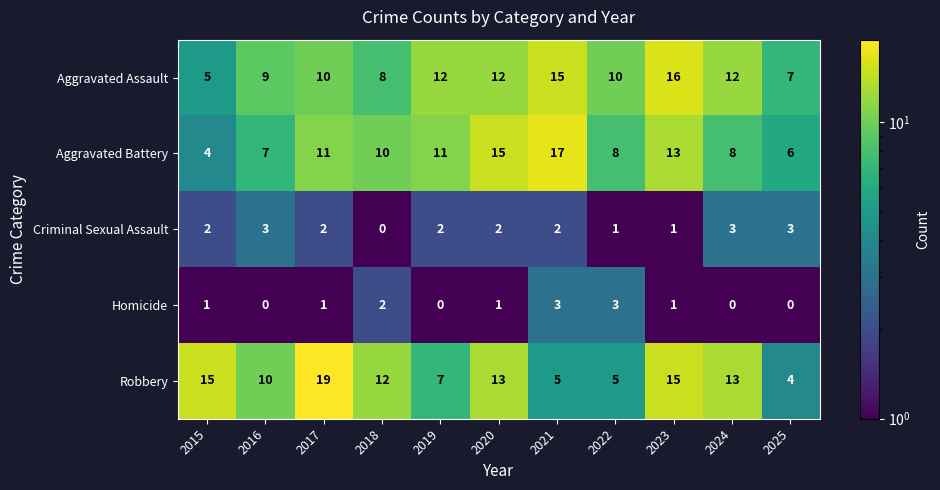

At how many categories does at least one series exceed 6?

11